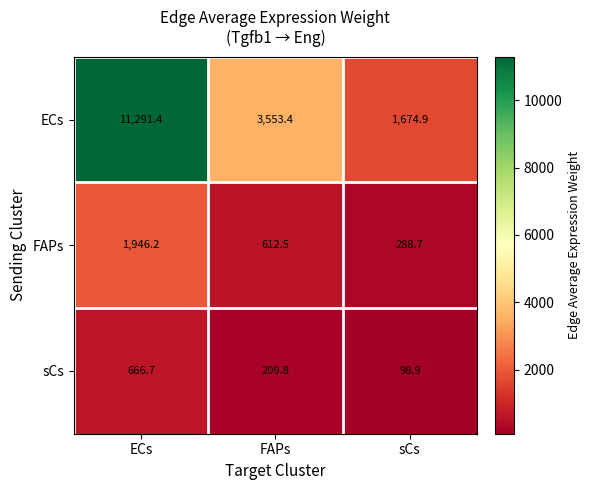

How many values in the FAPs series are below 612?

1